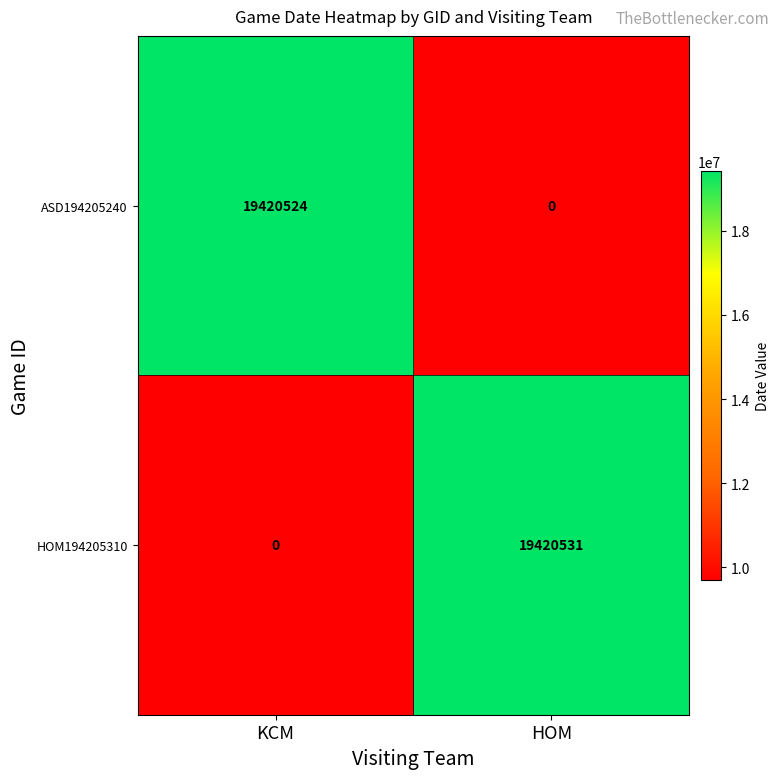

Where is HOM194205310 nearest to the value 9710265?

KCM